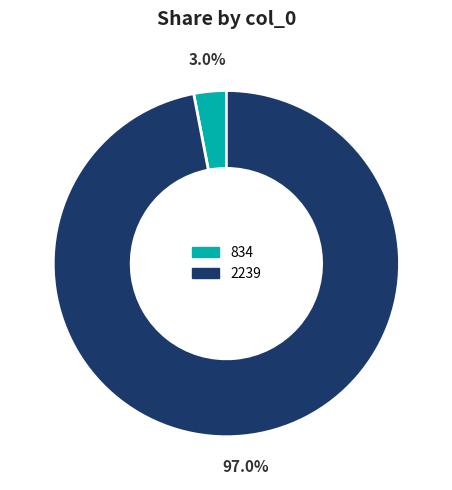

Is the sum of 2239 and 834 greater than half?

Yes